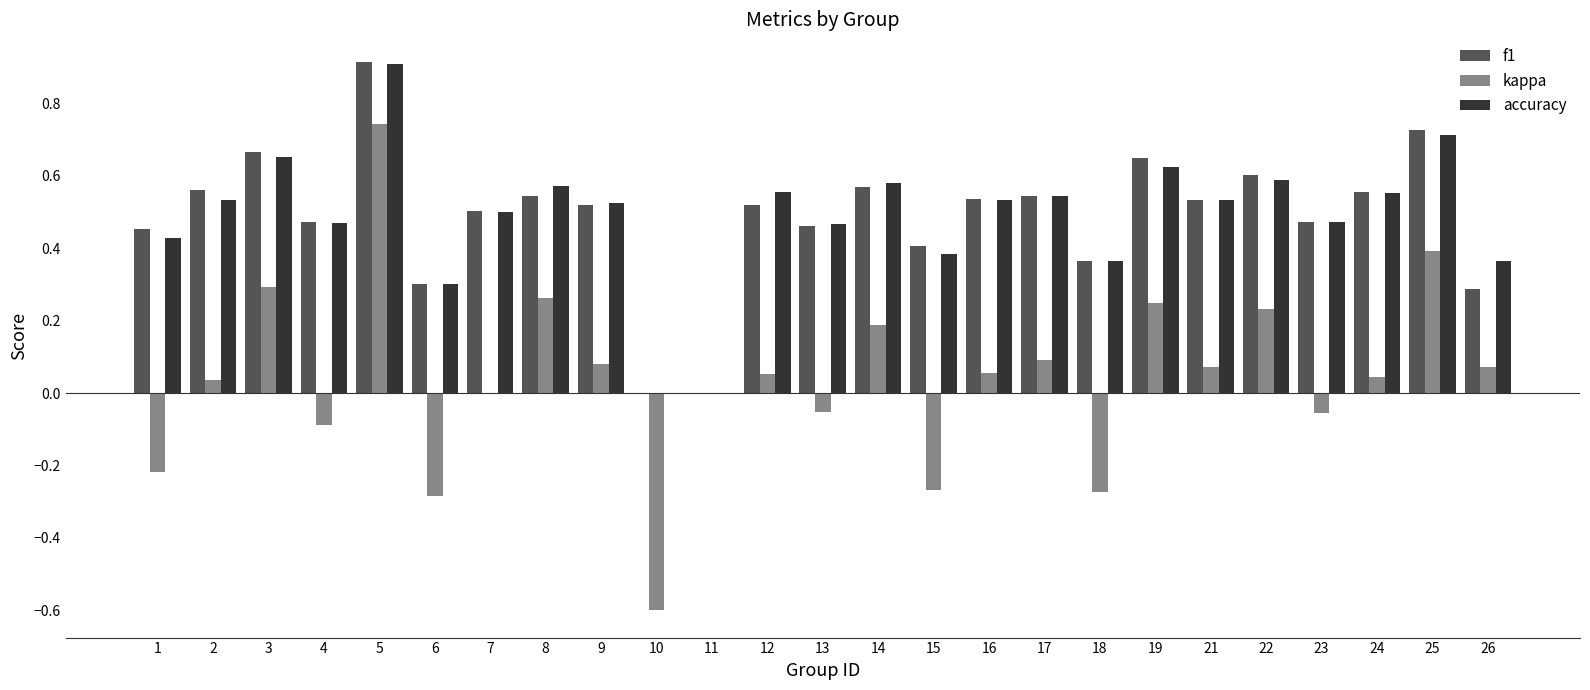

Count the number of categories in the chart.

25